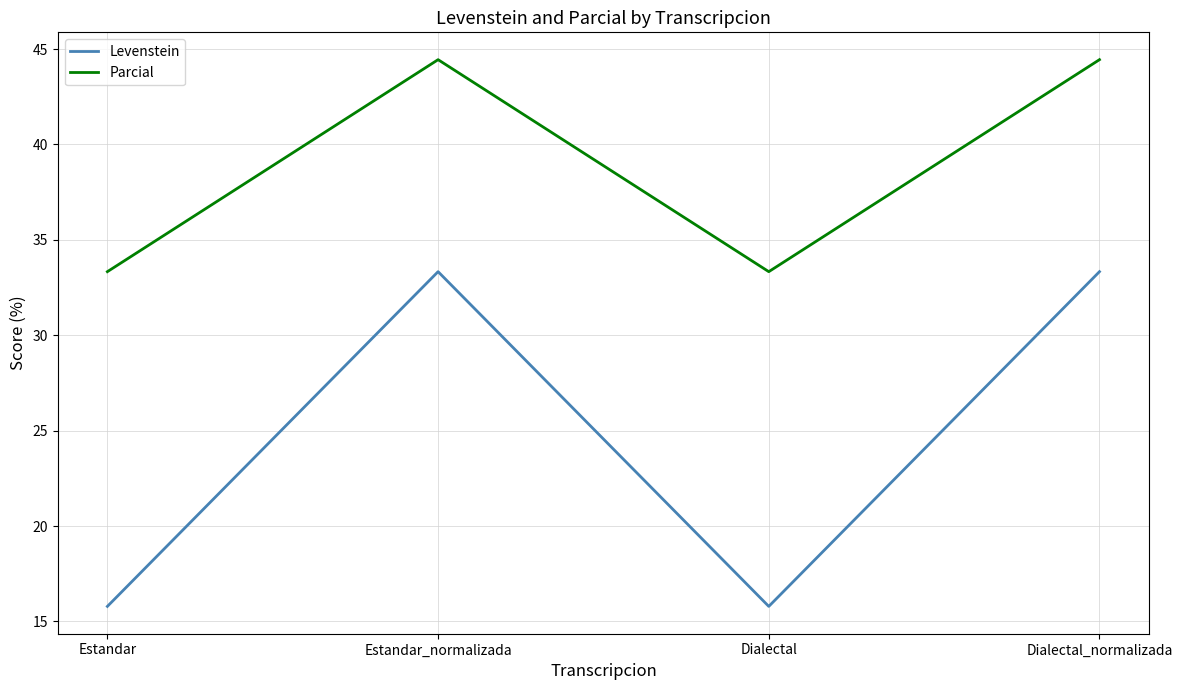

What are all the series names shown in the legend?

Levenstein, Parcial